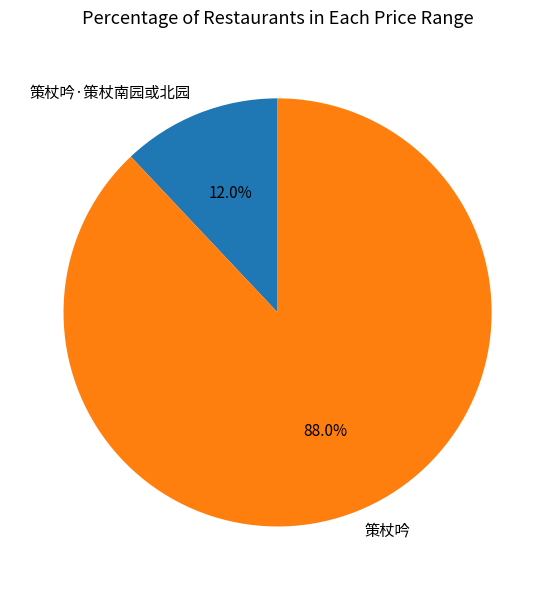

True or false: 策杖吟 accounts for 99% of the total.

False